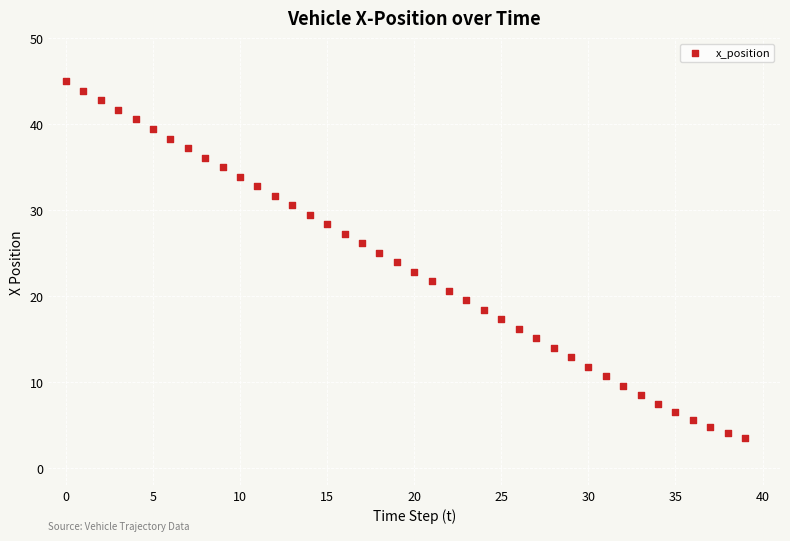

What is the range of Y values (max minus min)?

41.5